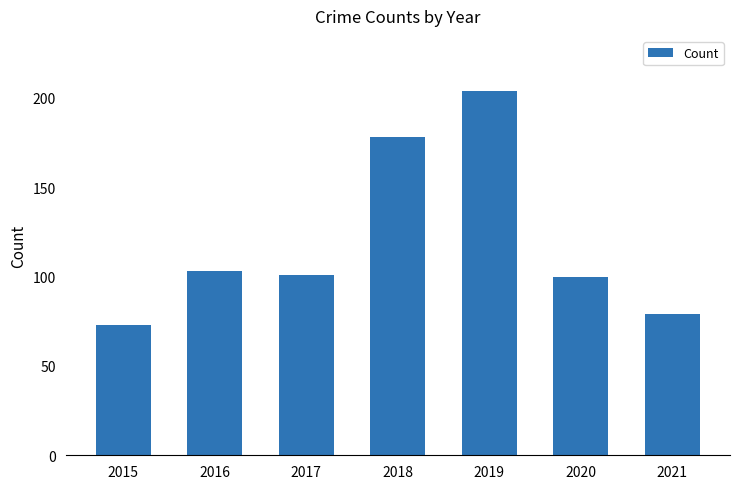

Count the number of categories in the chart.

7